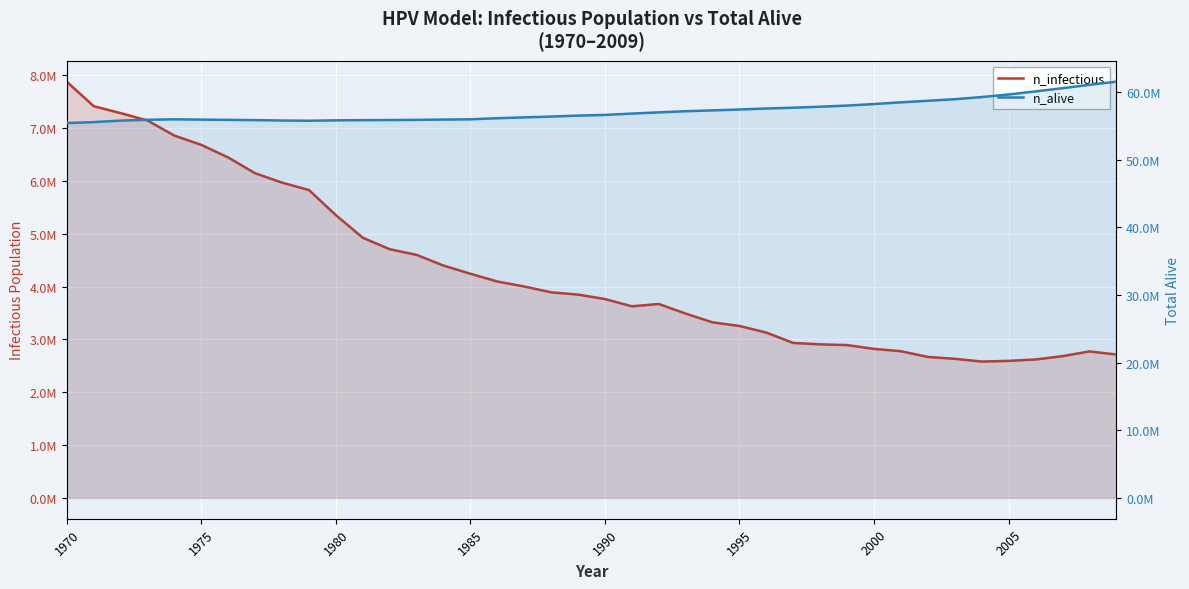

How many distinct data groups are displayed?

2